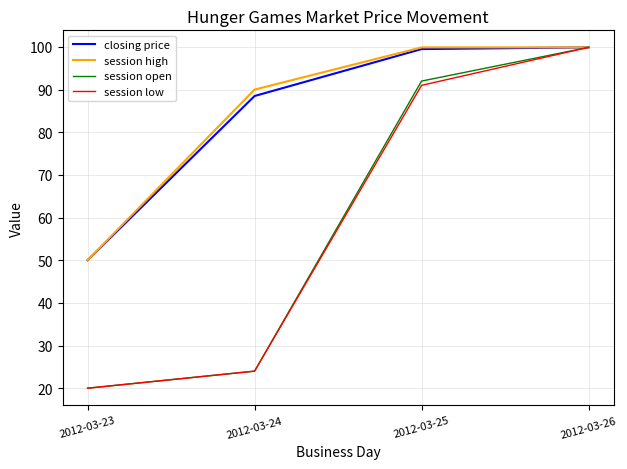

Which category has the lowest value across all series?

2012-03-23